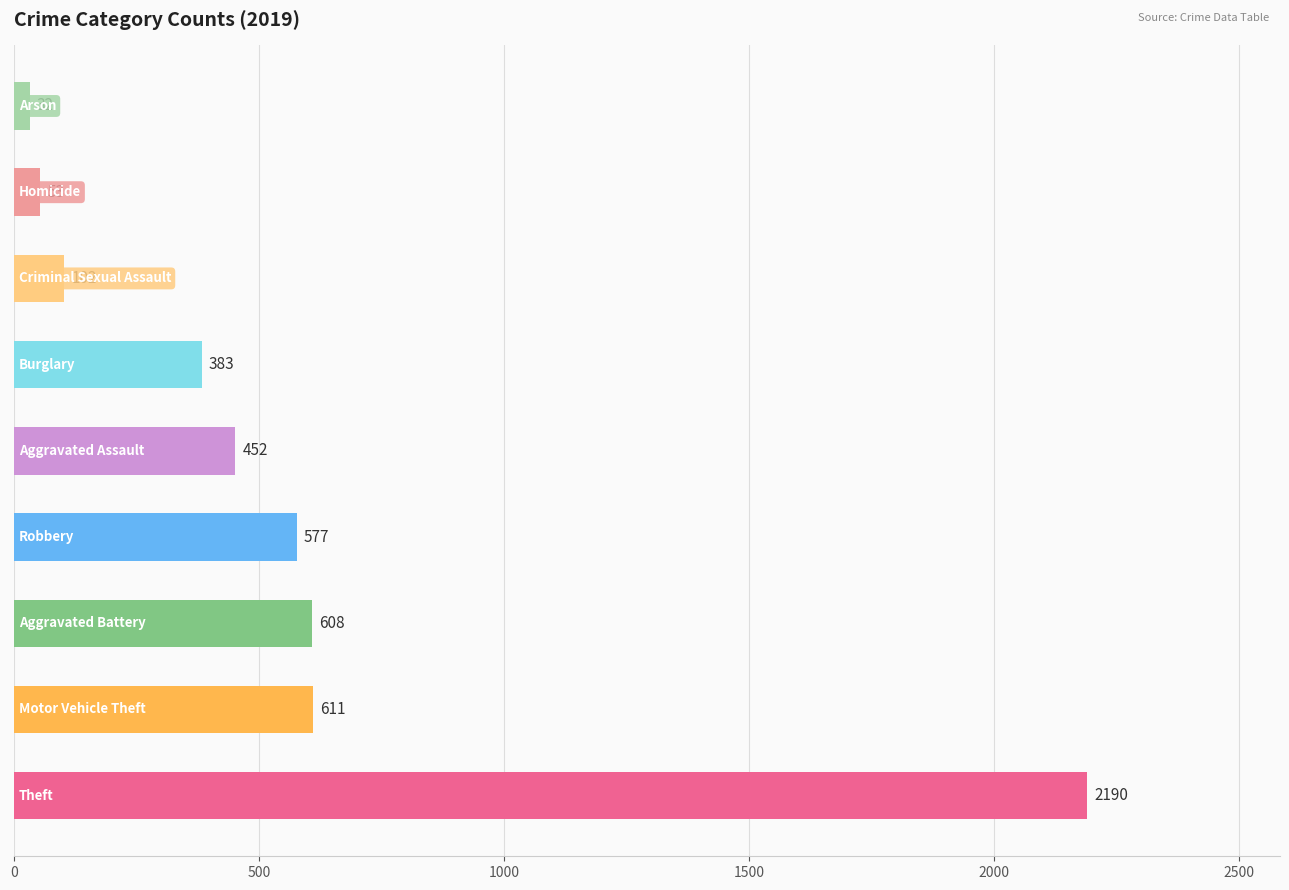

What is the difference between the maximum and minimum values?

2158